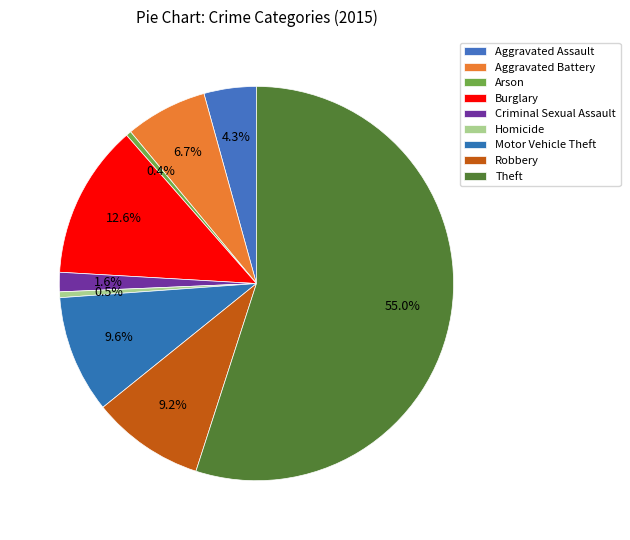

Is it true that Aggravated Assault is 4% of the pie?

True